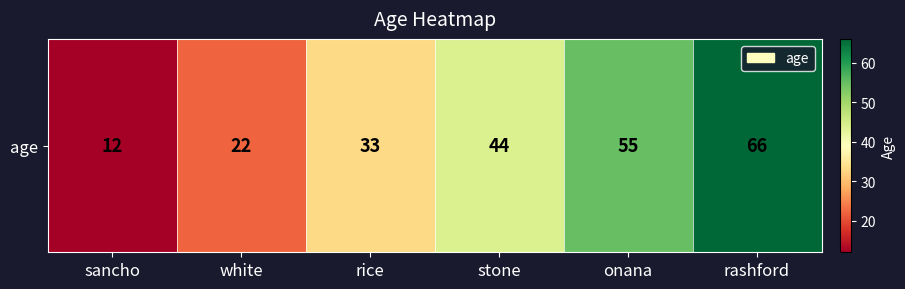

What is the difference between the maximum and minimum values?

54